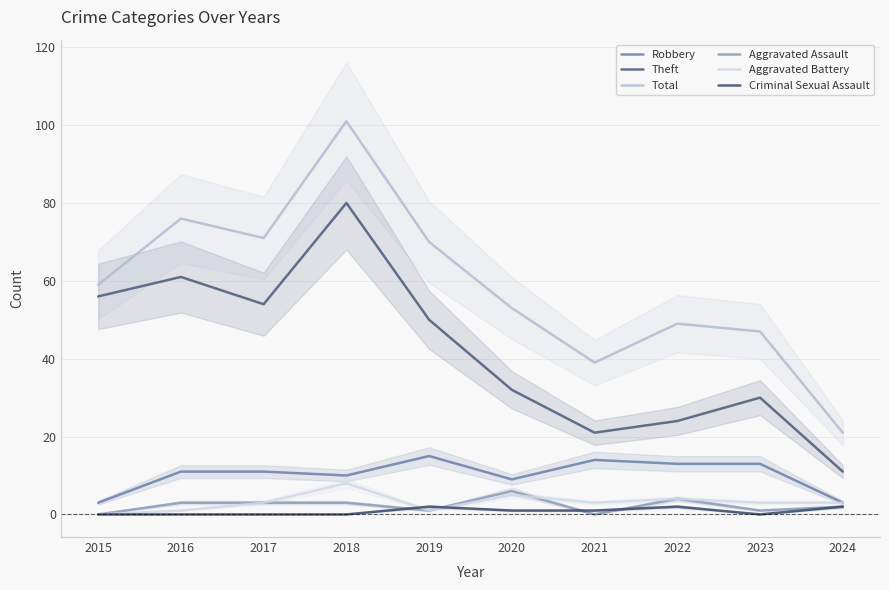

Which series has the largest total across all categories?

Total